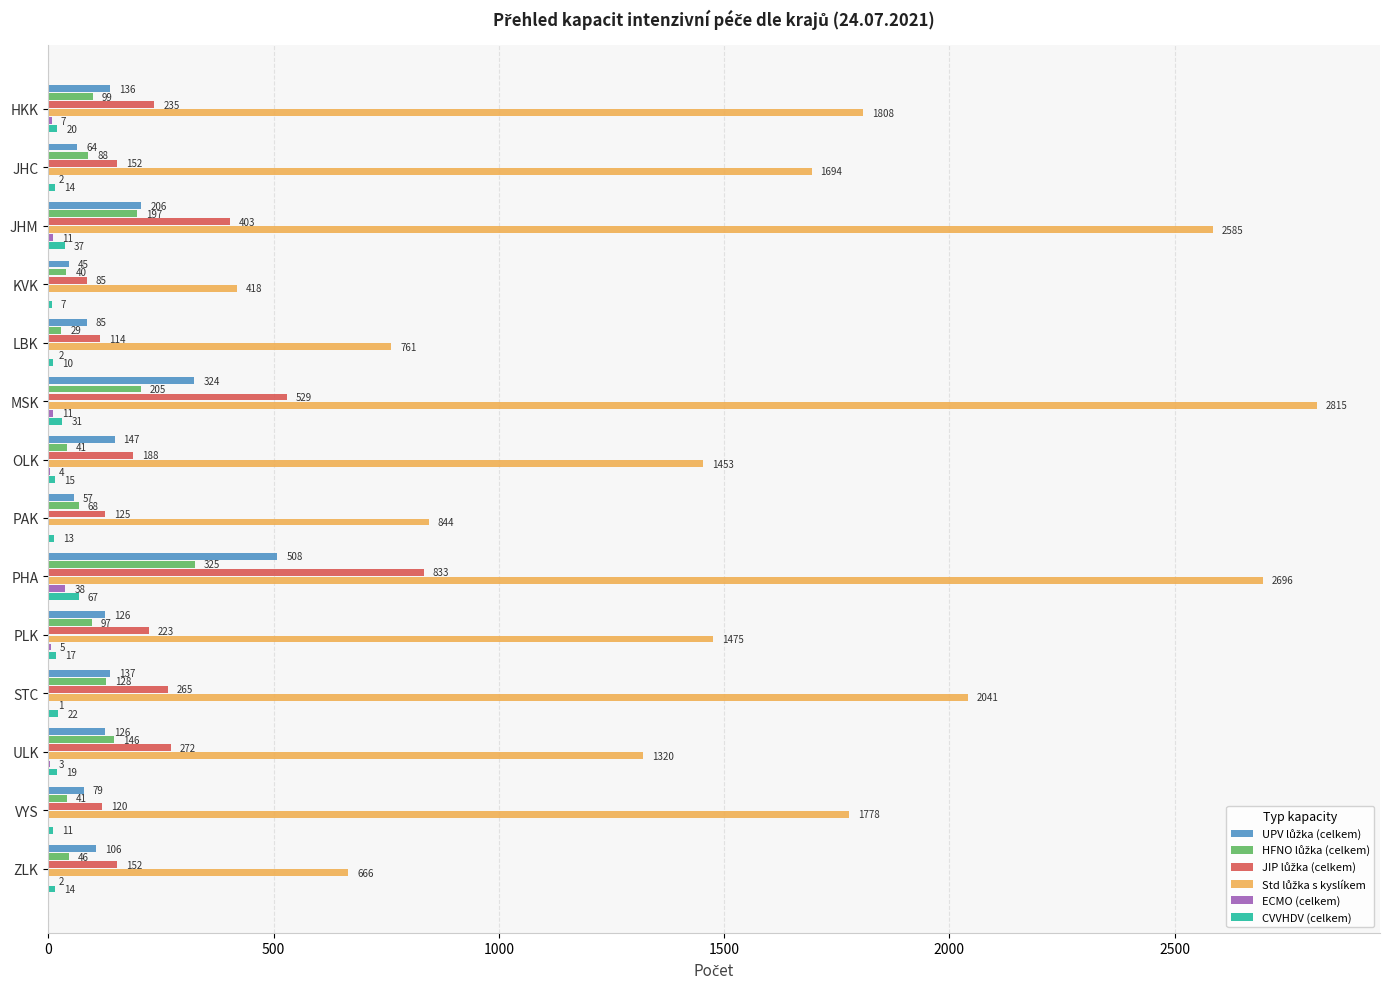

What is the approximate value of CVVHDV (celkem) at ULK, to the nearest 10?

20